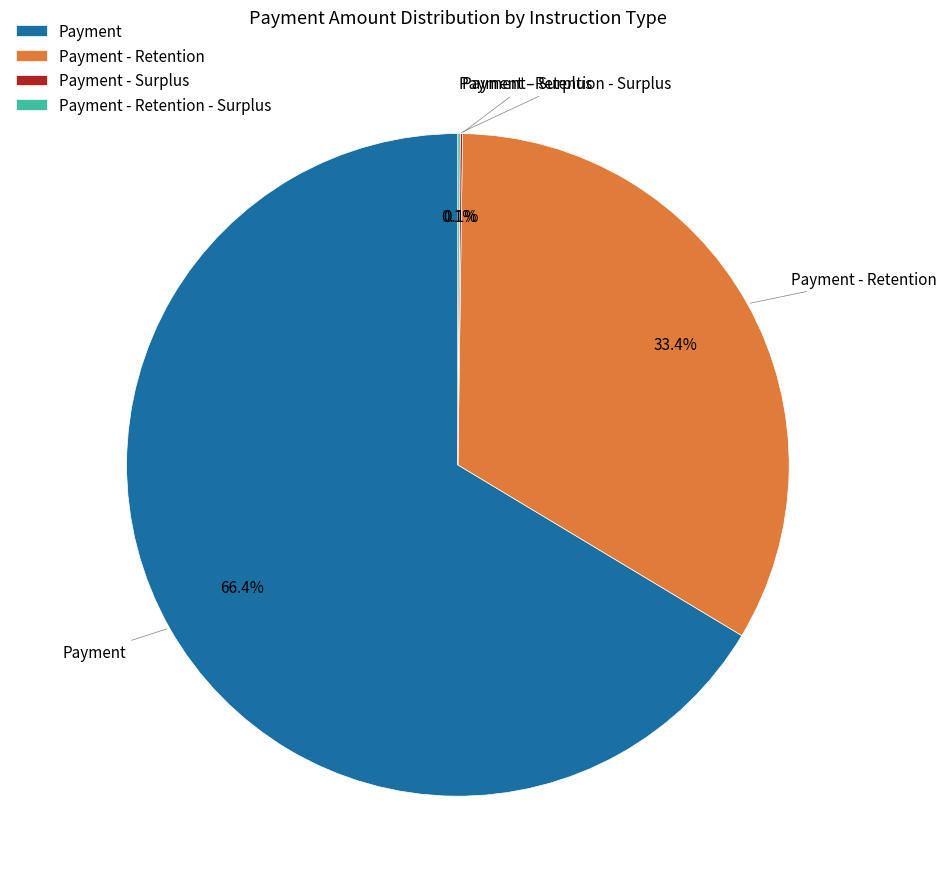

Is there any slice that represents more than half of the pie?

Yes